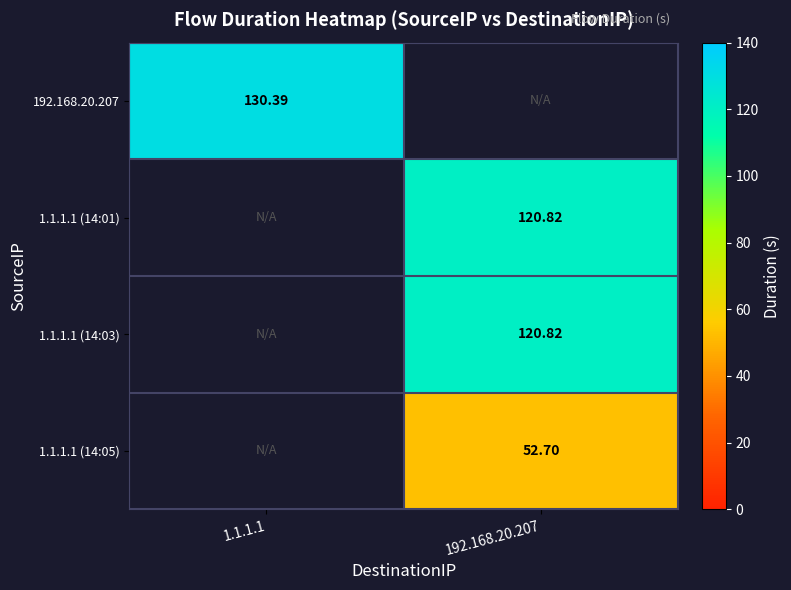

At which label does 1.1.1.1 (14:01) first exceed 120?

192.168.20.207